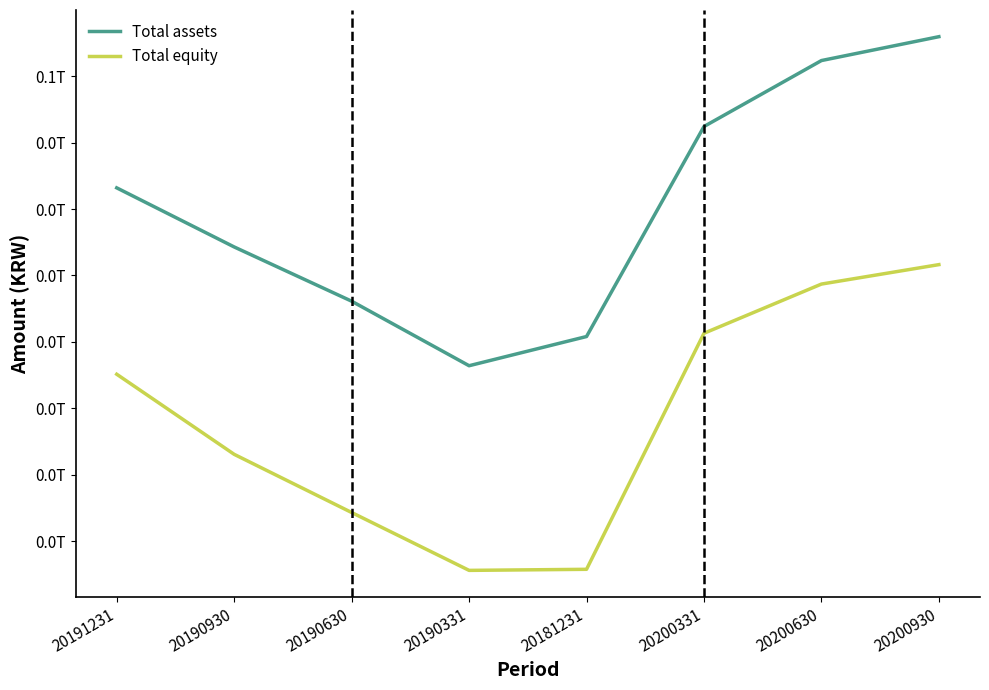

What is the difference between the maximum and minimum values in the Total assets series?

9910594243